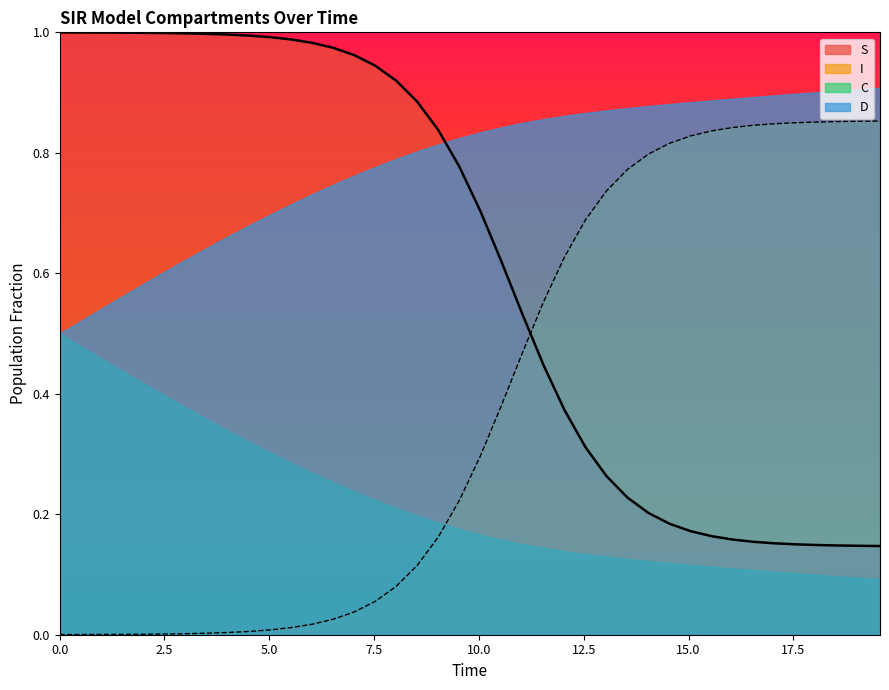

True or false: S and C cross at least once.

False